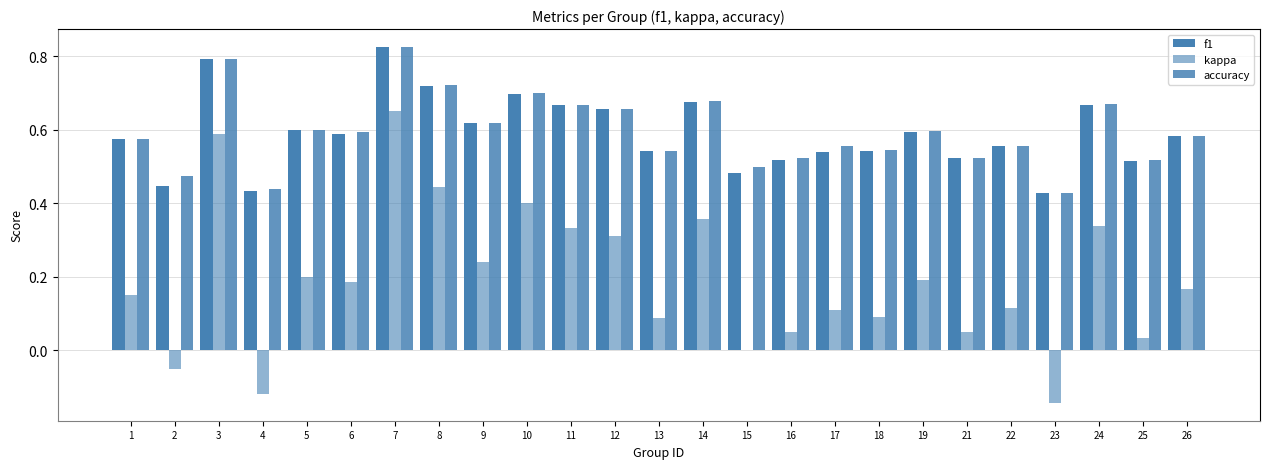

At which category is the sum across all series the highest?

7